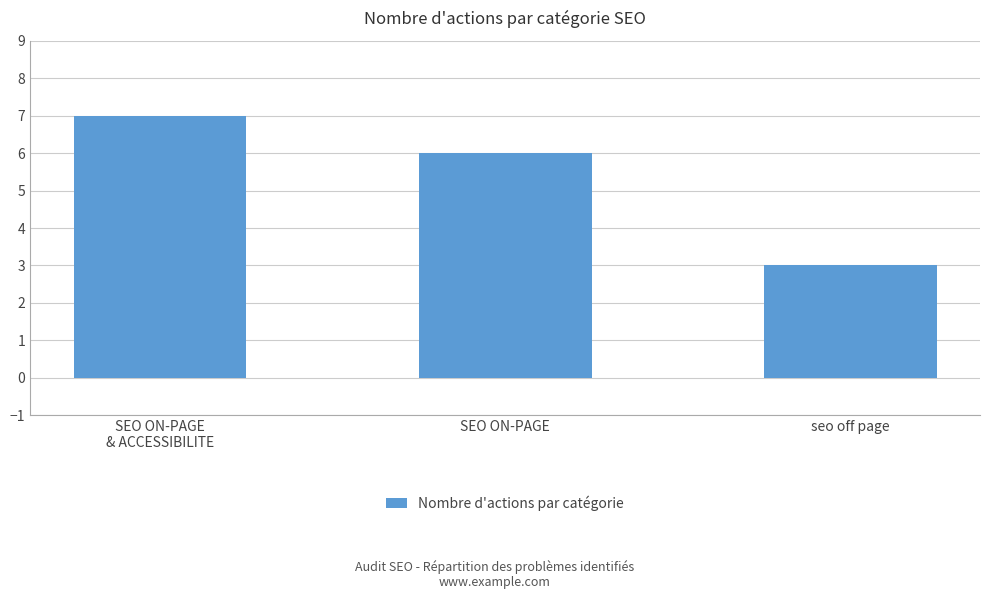

The value at SEO ON-PAGE
& ACCESSIBILITE is 2. True or false?

False